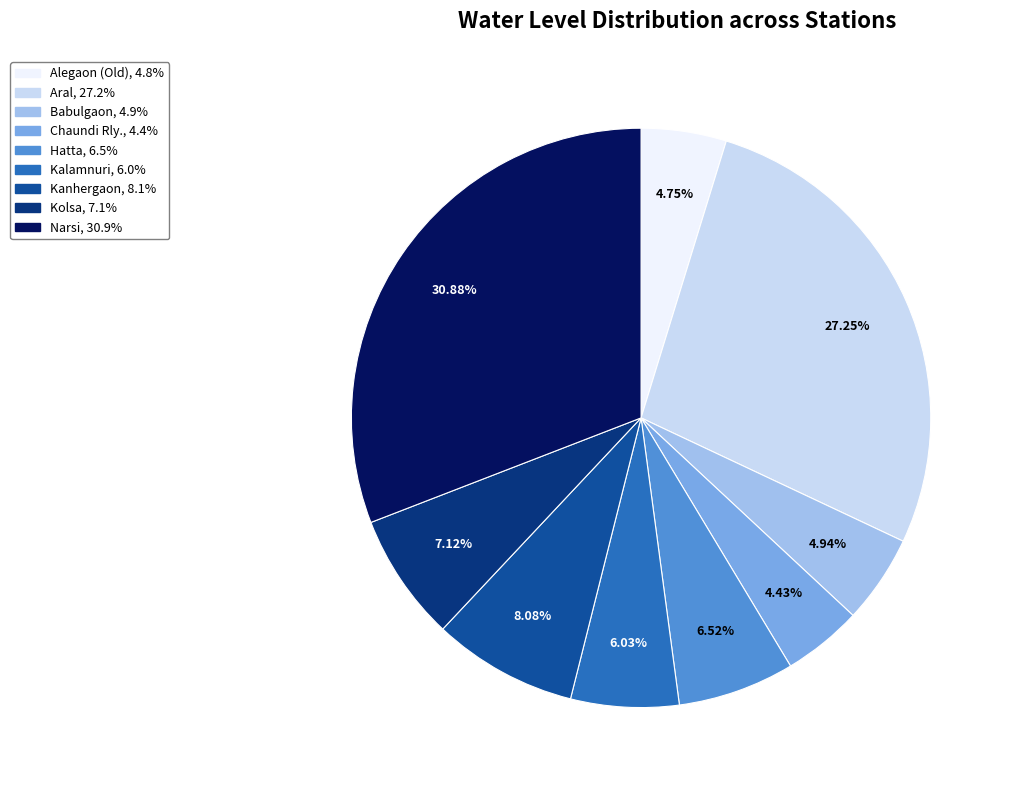

Does any single category account for the majority?

No